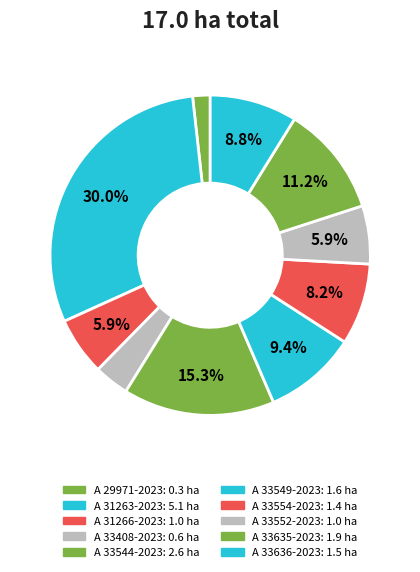

Which category has the smallest portion of the pie?

A 29971-2023